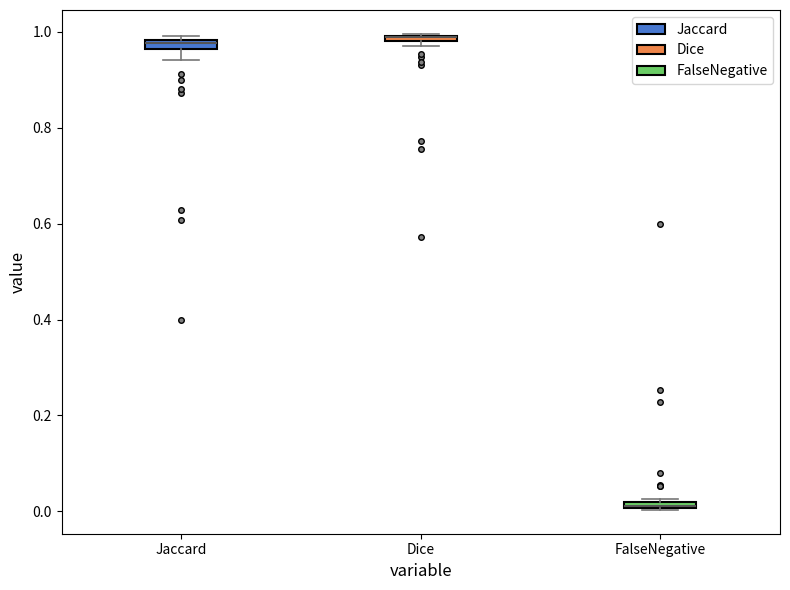

Where is the lower edge of the box for Dice on the y-axis? The values are not printed on the chart, so give them approximately, as read against the axis.

0.98